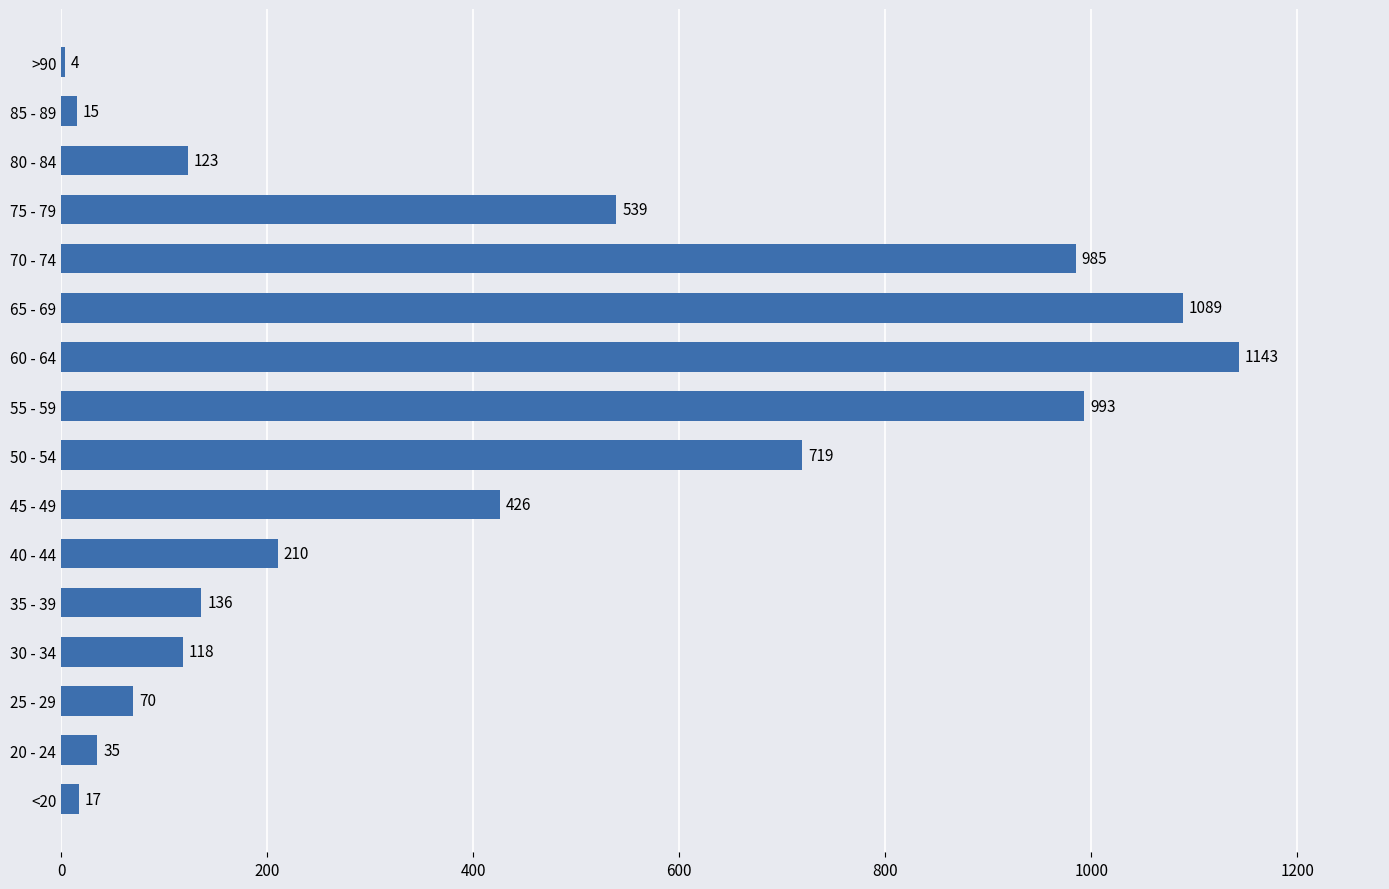

True or false: the data shows 321 at 65 - 69.

False